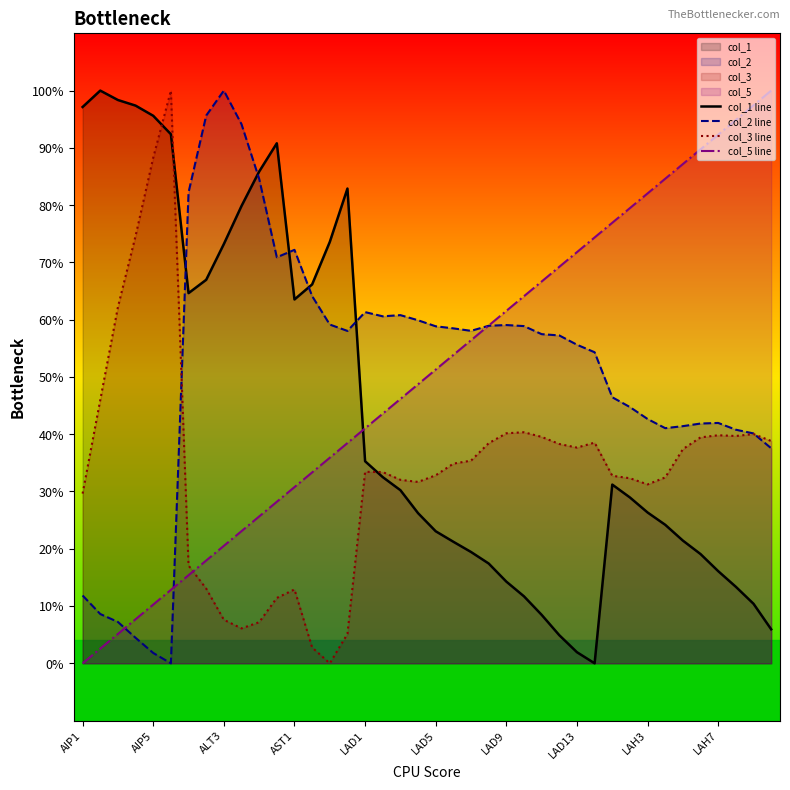

The value of col_5 line at LAH7 is 0.1. True or false?

False